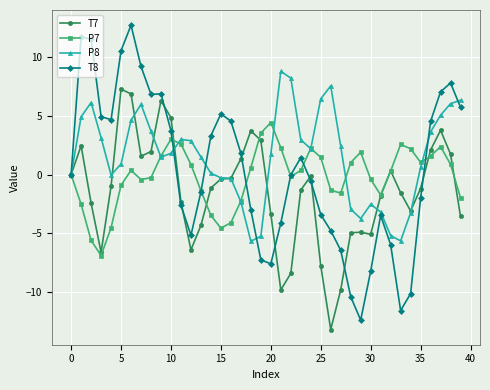

True or false: P7 has more than 1 points higher than both neighbors.

True